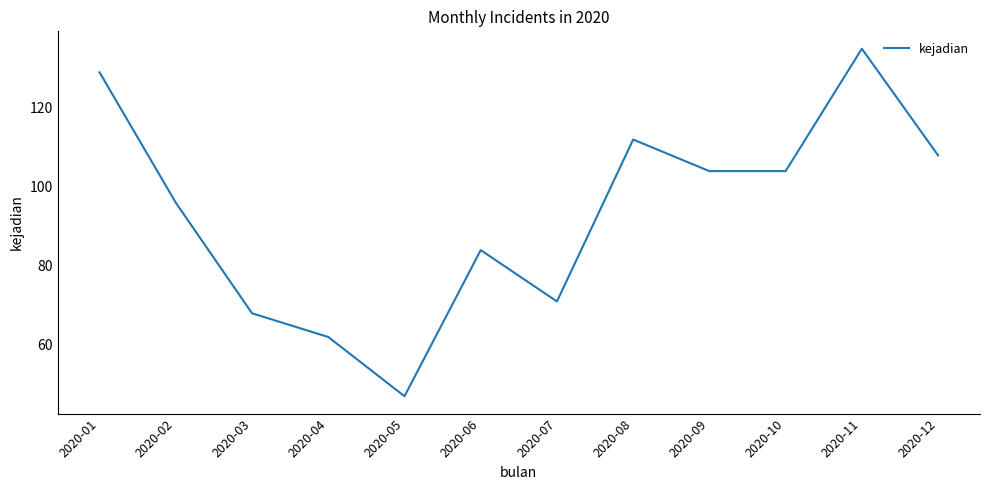

What is the difference between the maximum and minimum values?

88